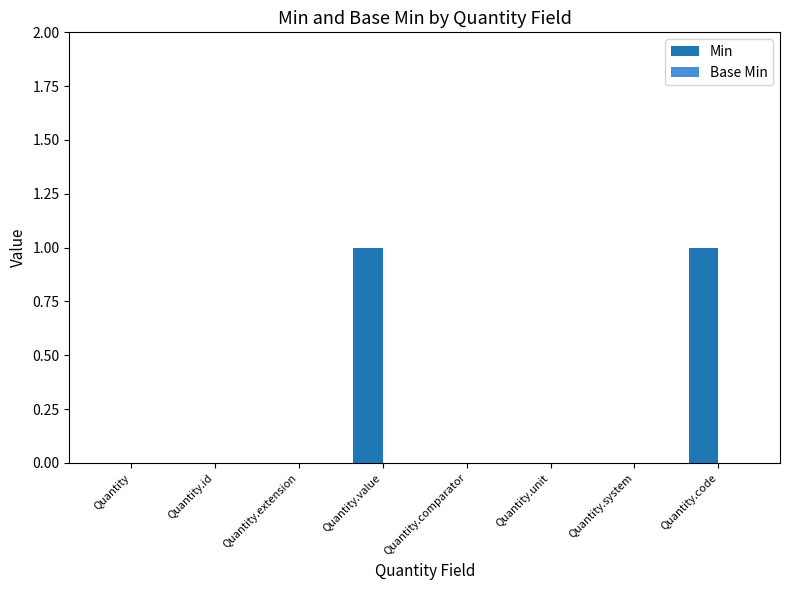

True or false: the data shows 1 at Quantity.

False